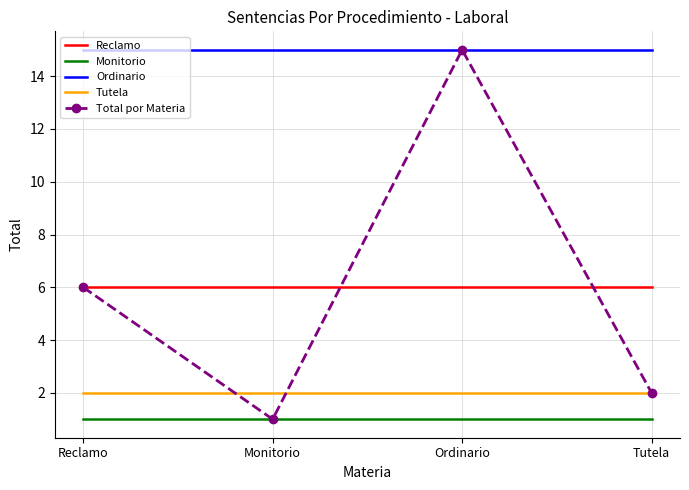

What position from the left is Ordinario?

3